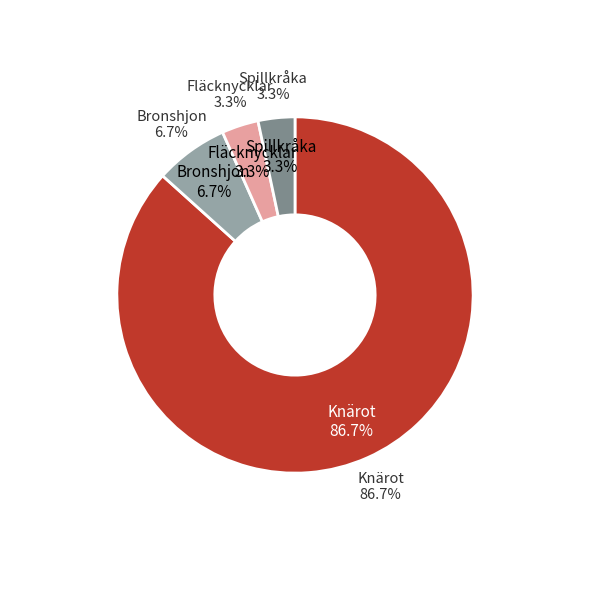

What percentage is the Bronshjon slice, to the nearest percent?

7%